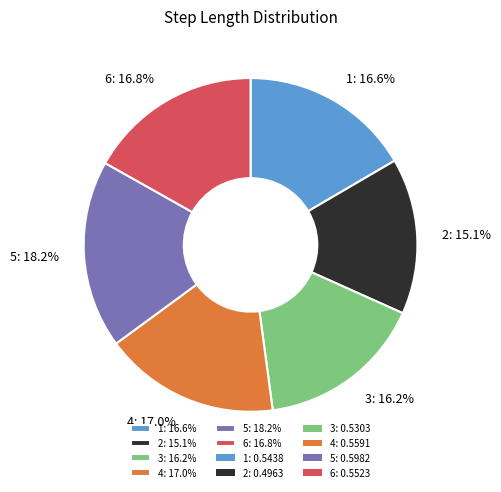

How many slices are in this pie chart?

6